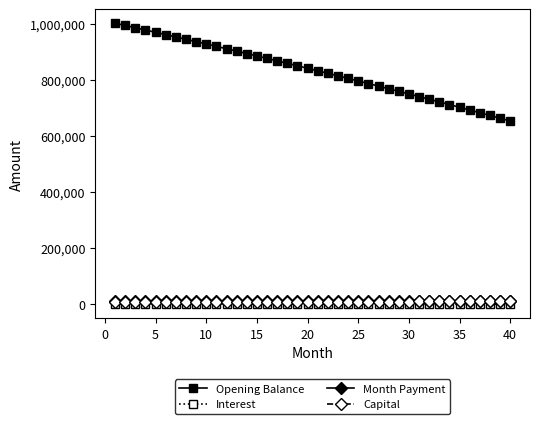

Which series has the largest range (max minus min)?

Opening Balance